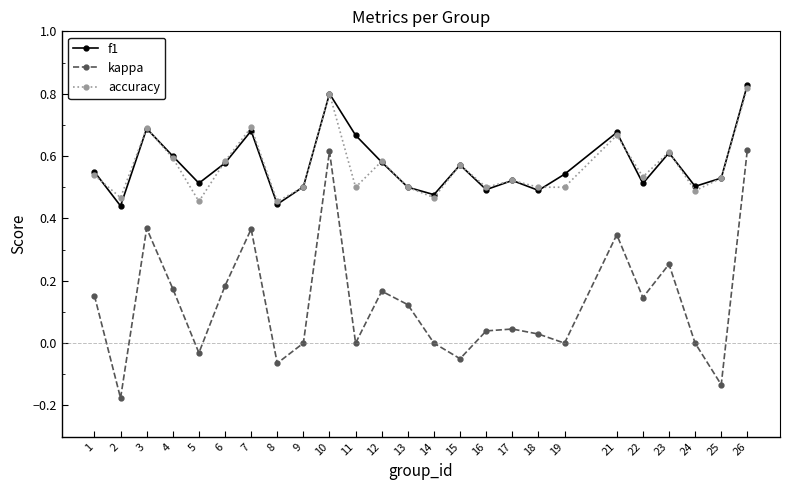

The value of accuracy at 22 is 0.5. True or false?

True